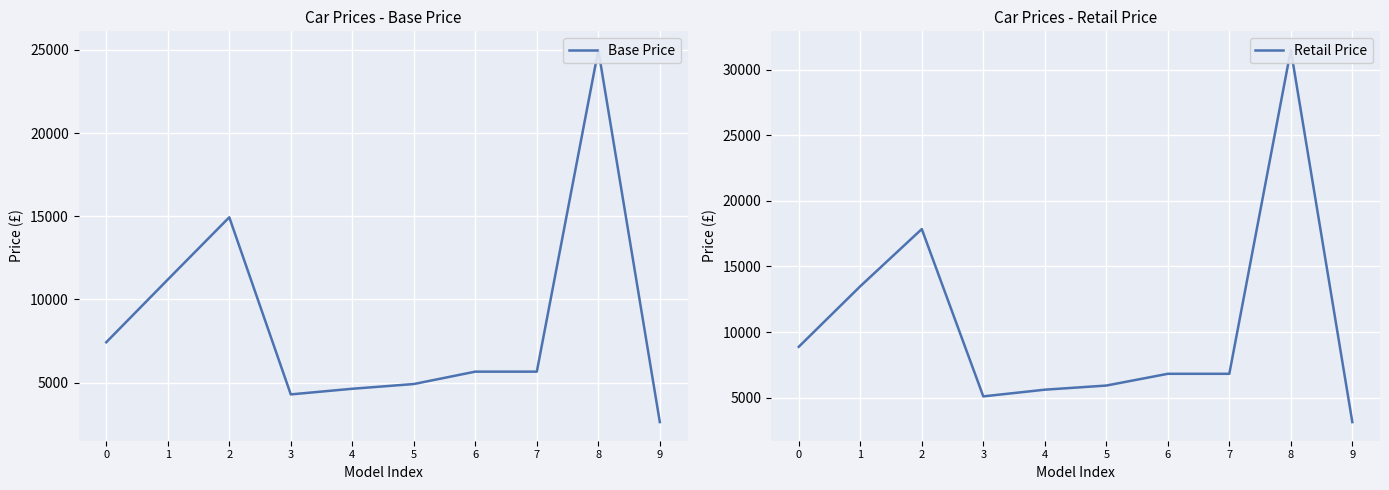

Which category has the highest value in the Retail Price series?

8